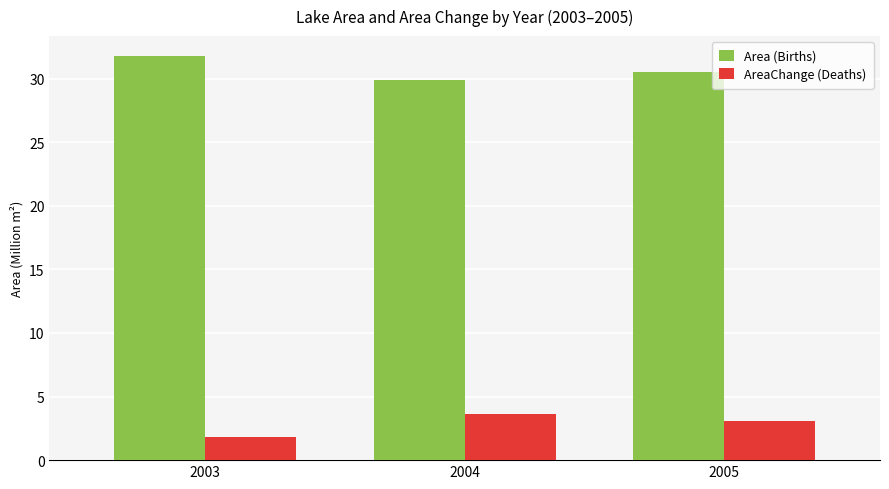

Is it true that Area (Births) equals 10.4 at 2003?

False